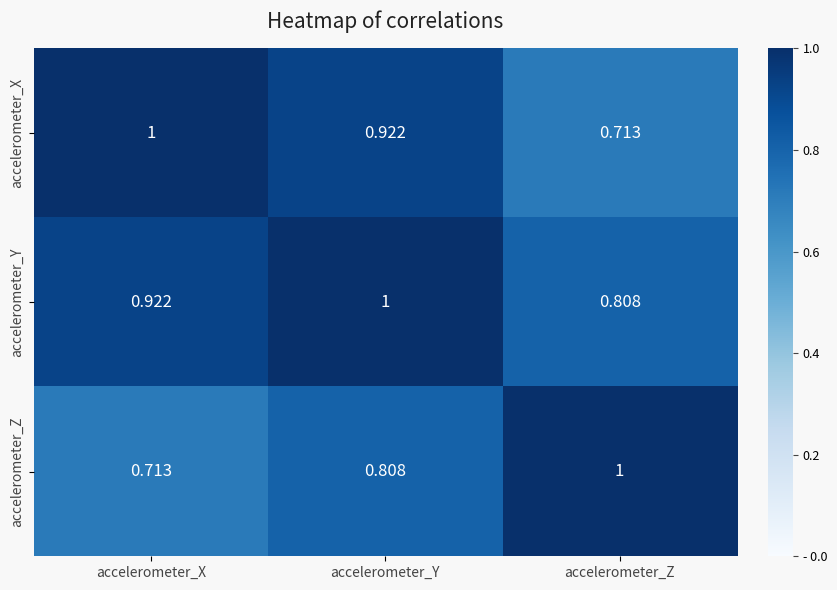

Rank the categories by accelerometer_Z value from highest to lowest.

accelerometer_Z, accelerometer_Y, accelerometer_X